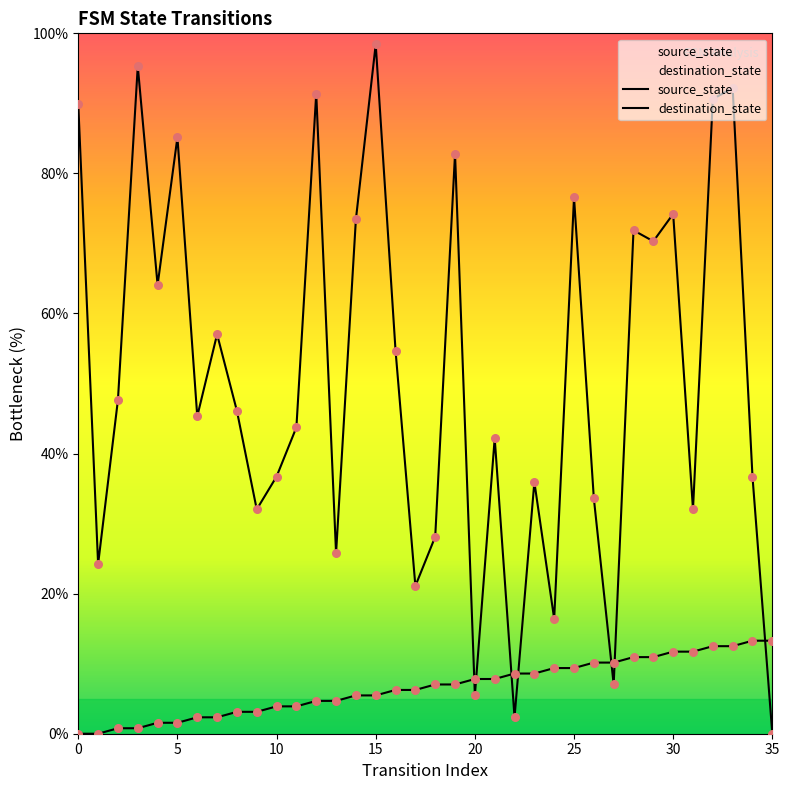

At which category is the sum across all series the highest?

33